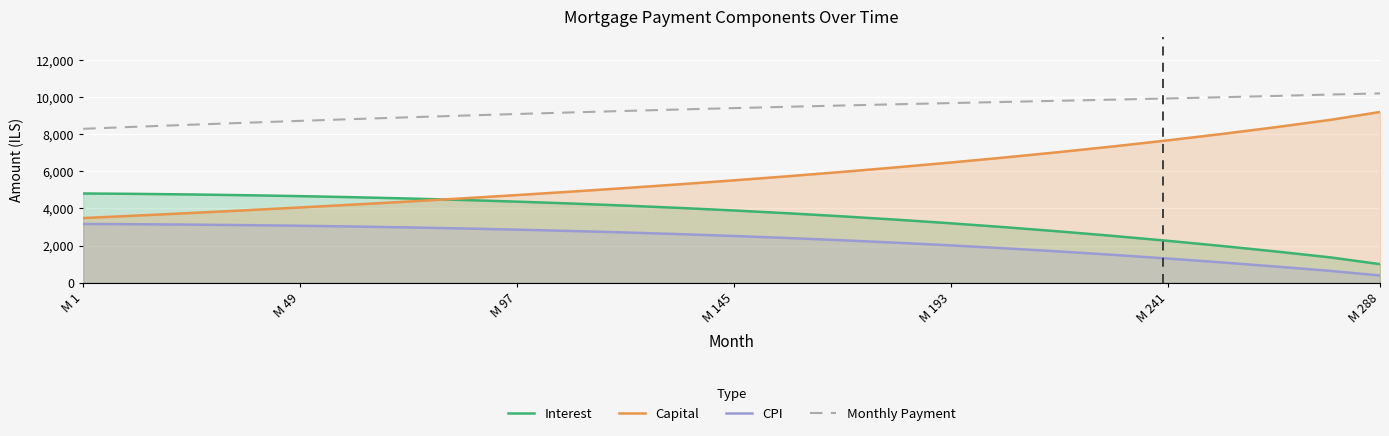

Which series has the largest total across all categories?

Monthly Payment